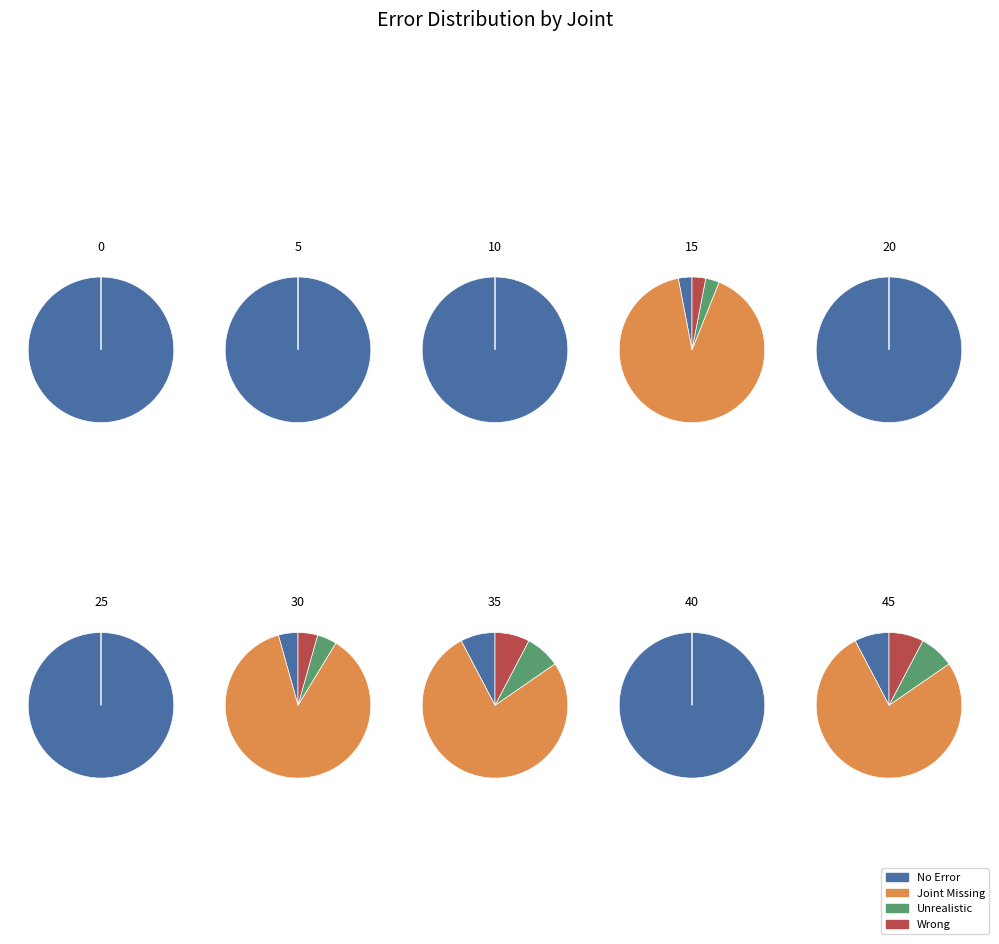

Which has a higher value, 40 or 5?

40